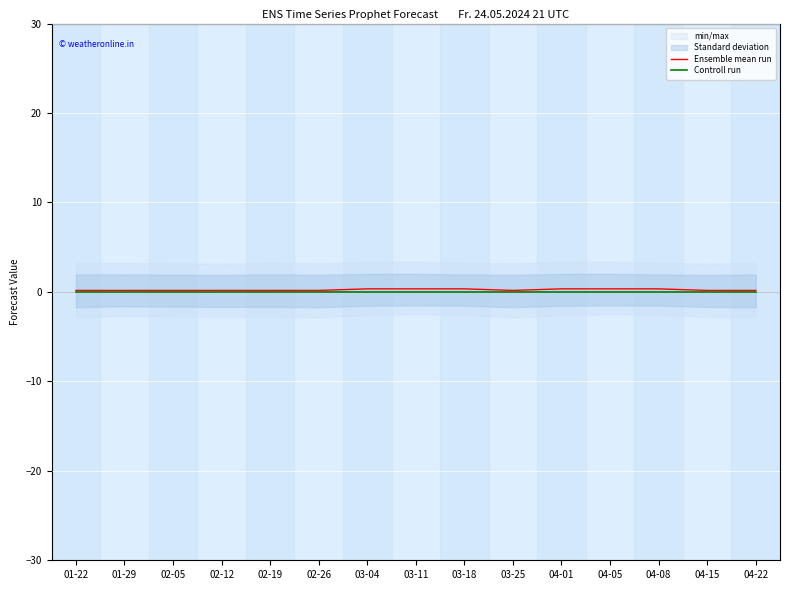

List the series in order of their overall mean, highest first.

Ensemble mean run, Controll run